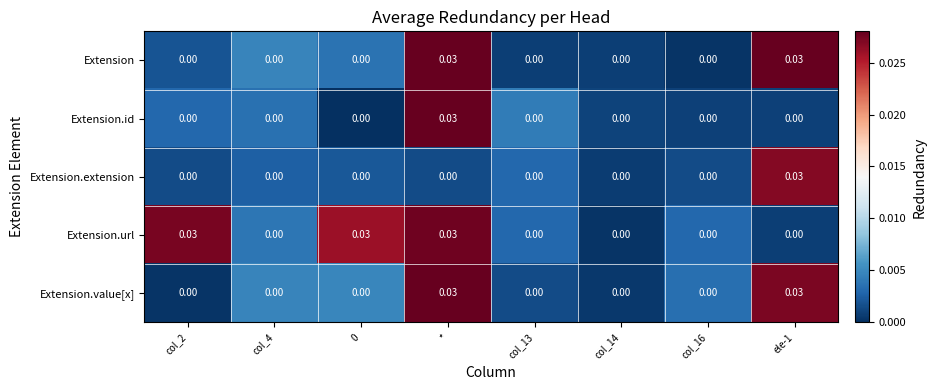

At which category is the sum across all series the highest?

*